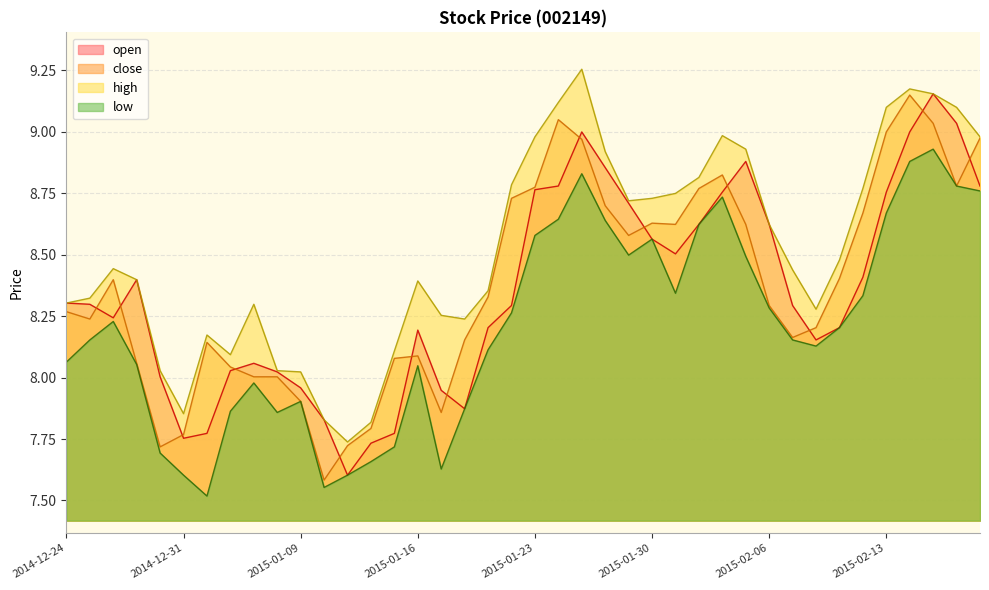

Which series has the largest total across all categories?

high